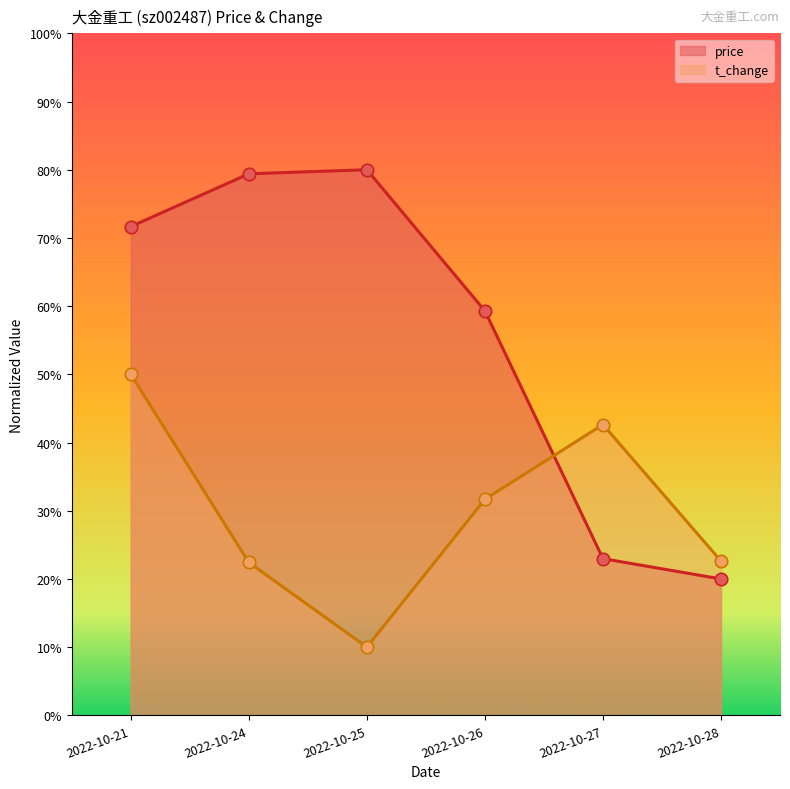

Which series has the largest total across all categories?

price